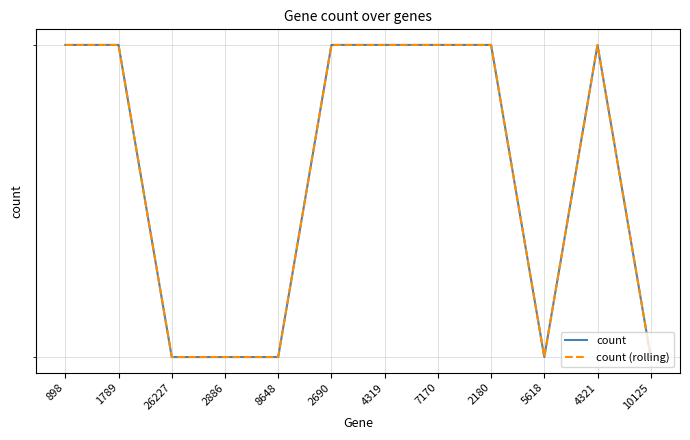

Is the value of count at 8648 greater than the value of count (rolling) at 2180?

No